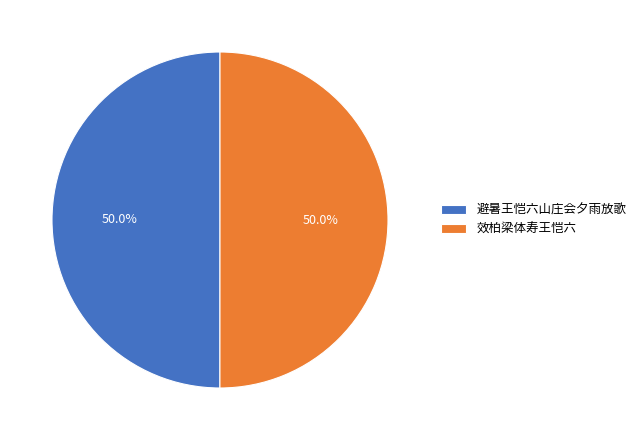

To the nearest percent, what is the combined percentage of 避暑王恺六山庄会夕雨放歌 and 效柏梁体寿王恺六?

100%